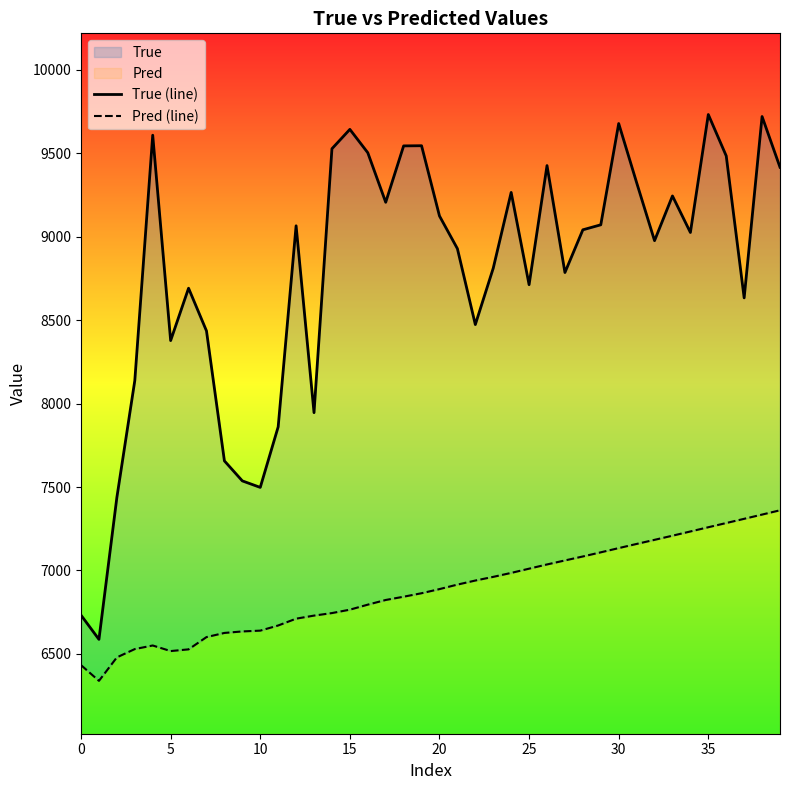

Where is Pred (line) nearest to the value 6849?

18